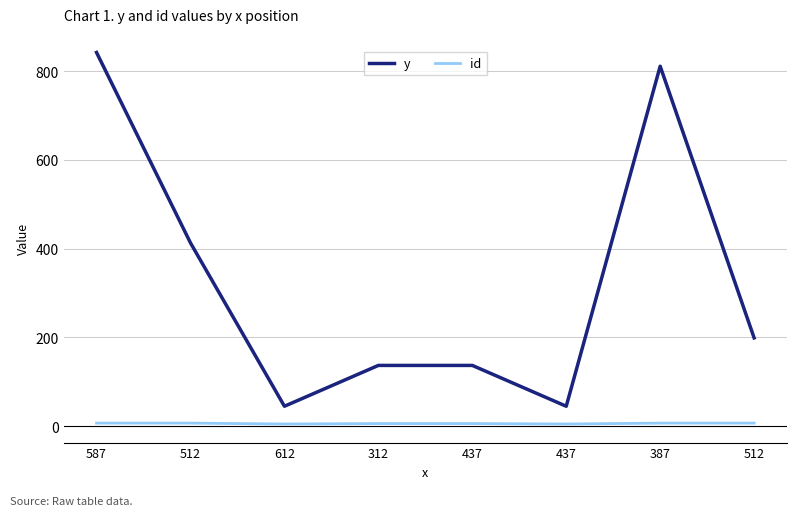

Does the chart have visible grid lines?

Yes